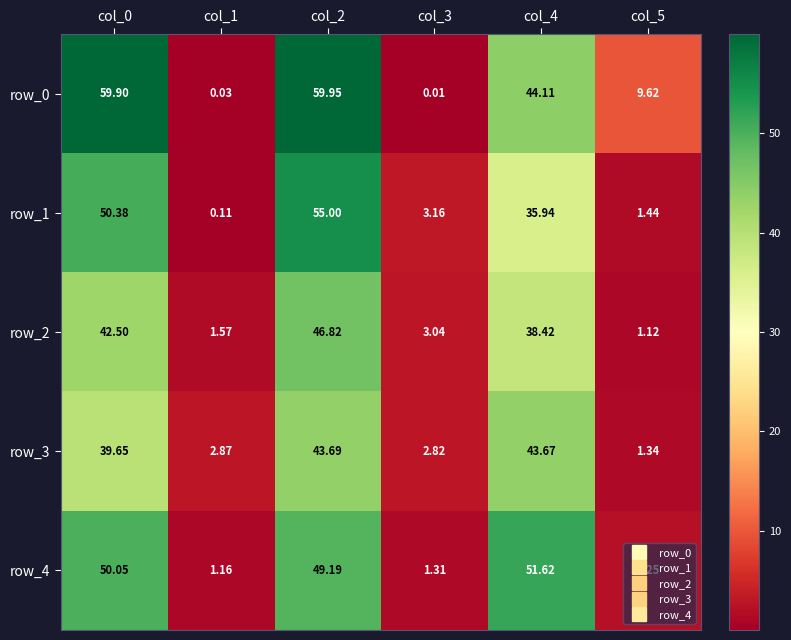

What is the difference between the maximum and minimum values in the row_0 series?

59.9